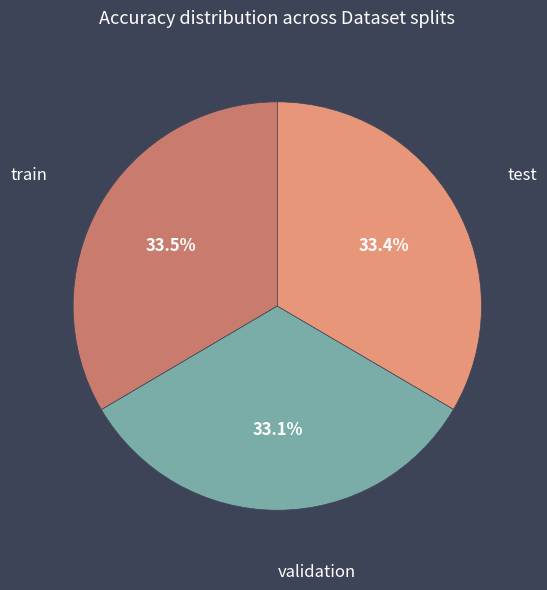

Is there any slice that represents more than half of the pie?

No